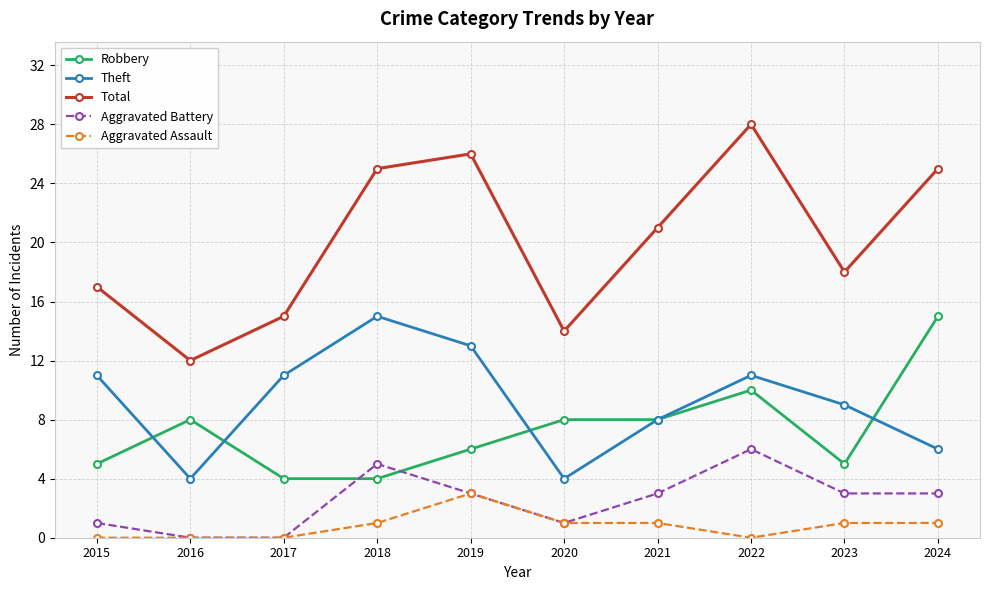

Which series has the largest range (max minus min)?

Total